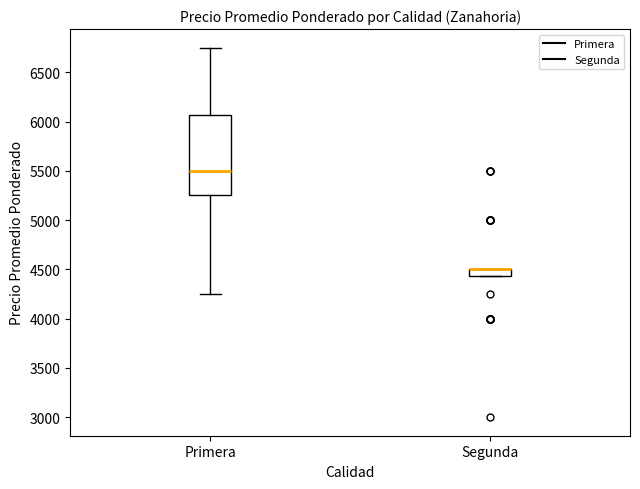

Where does the median line of the box for Primera sit on the y-axis? The values are not printed on the chart, so give them approximately, as read against the axis.

5500